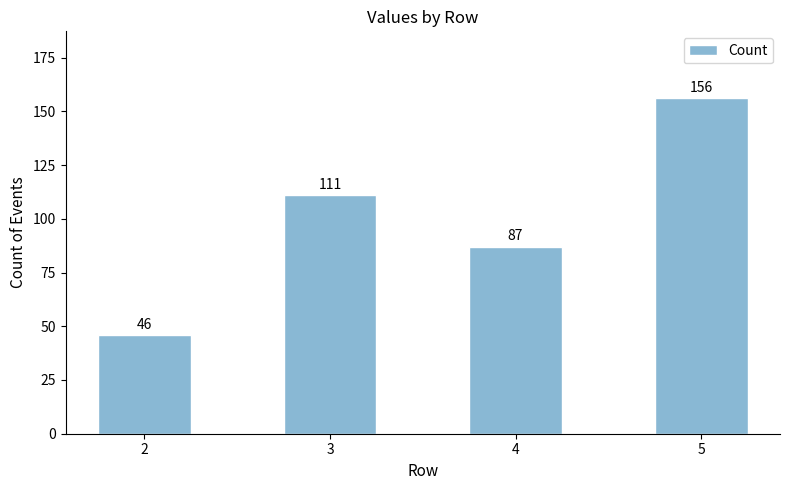

Reading left to right, extract all data points from this chart.

46	111	87	156